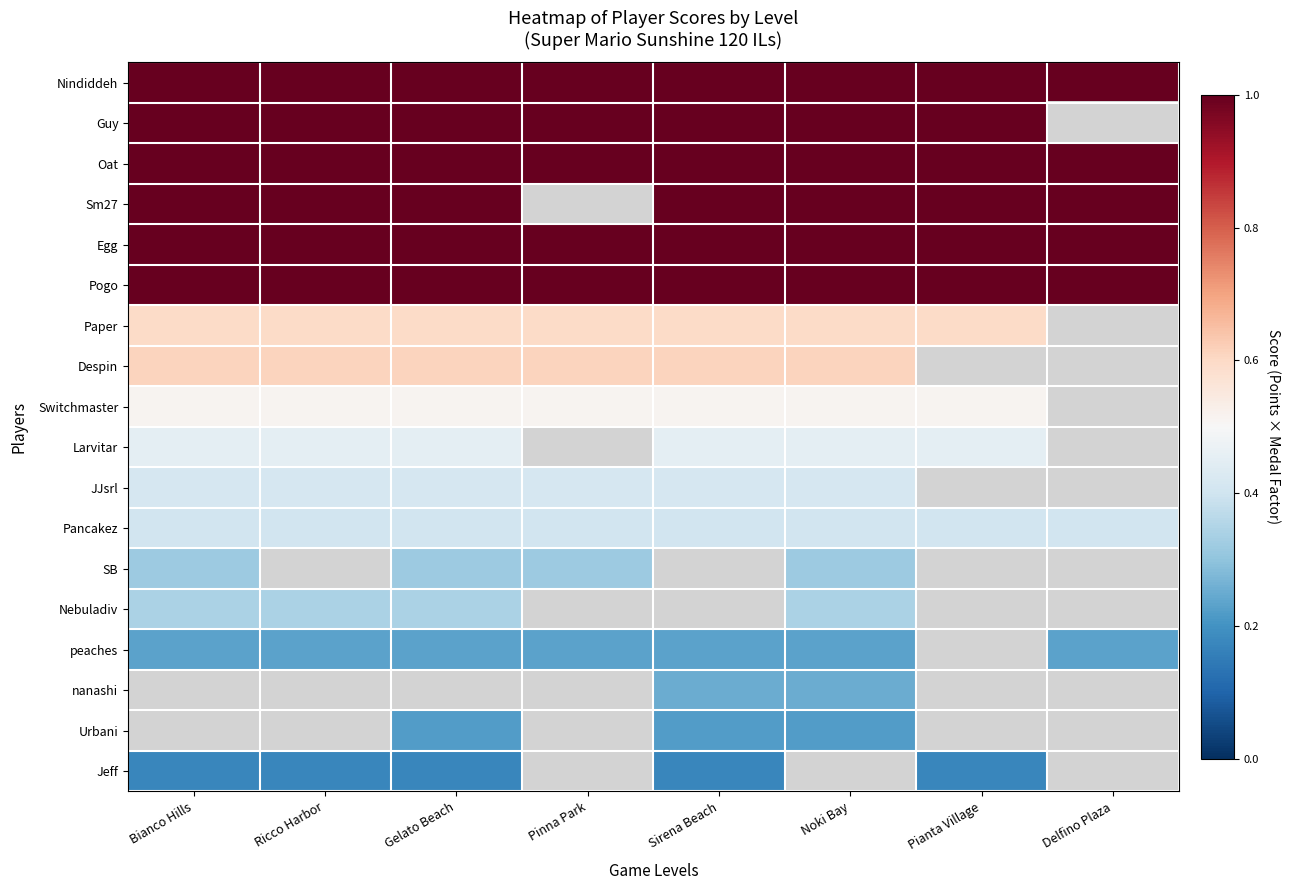

True or false: Jeff has a value of 0.3 at Gelato Beach.

False